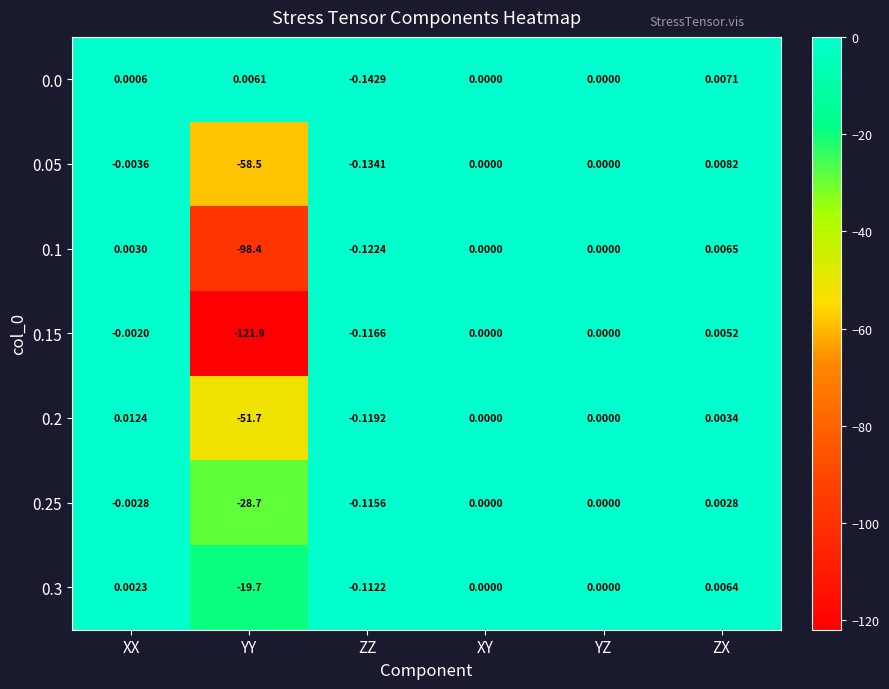

Where is 0.2 nearest to the value -25?

ZZ